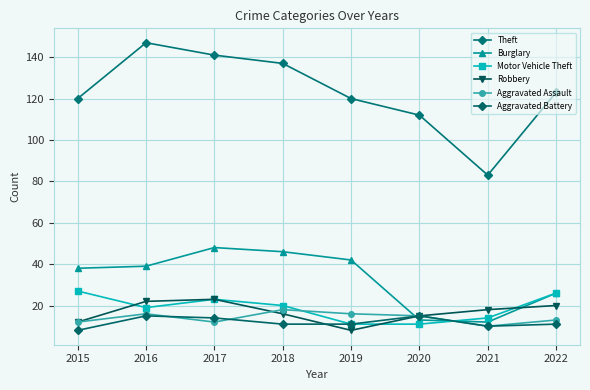

Rank the series by their maximum value, from highest to lowest.

Theft, Burglary, Motor Vehicle Theft, Robbery, Aggravated Assault, Aggravated Battery